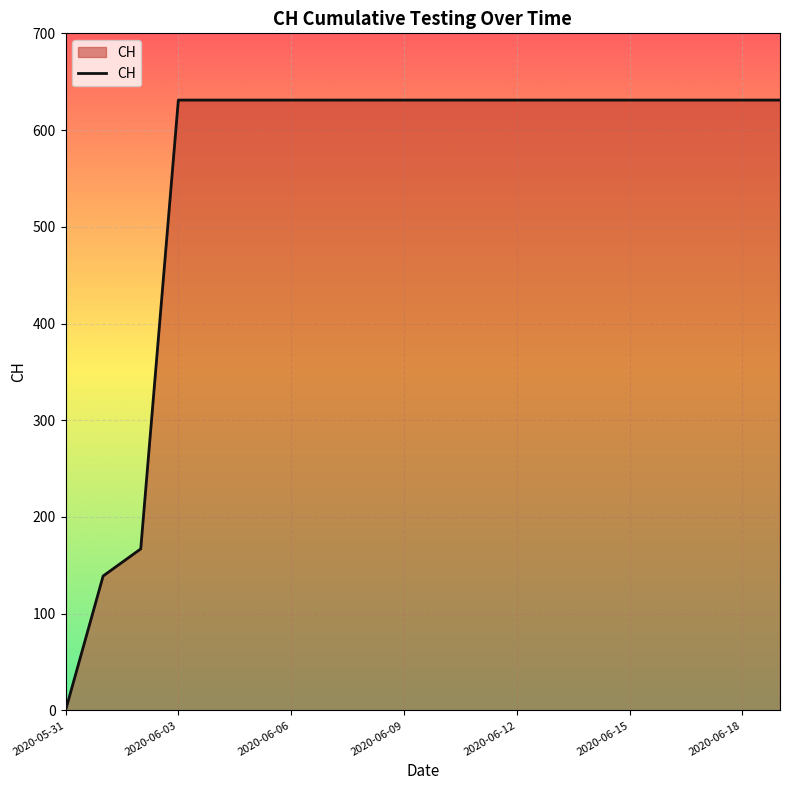

What is the difference between the maximum and minimum values?

631